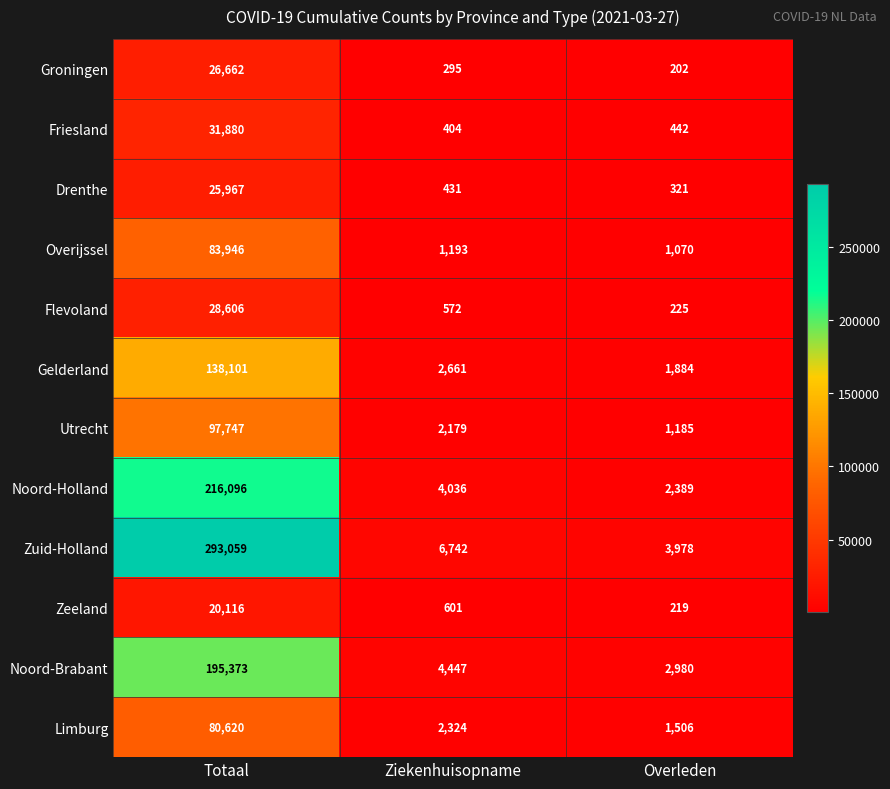

What is the smallest value displayed?

202